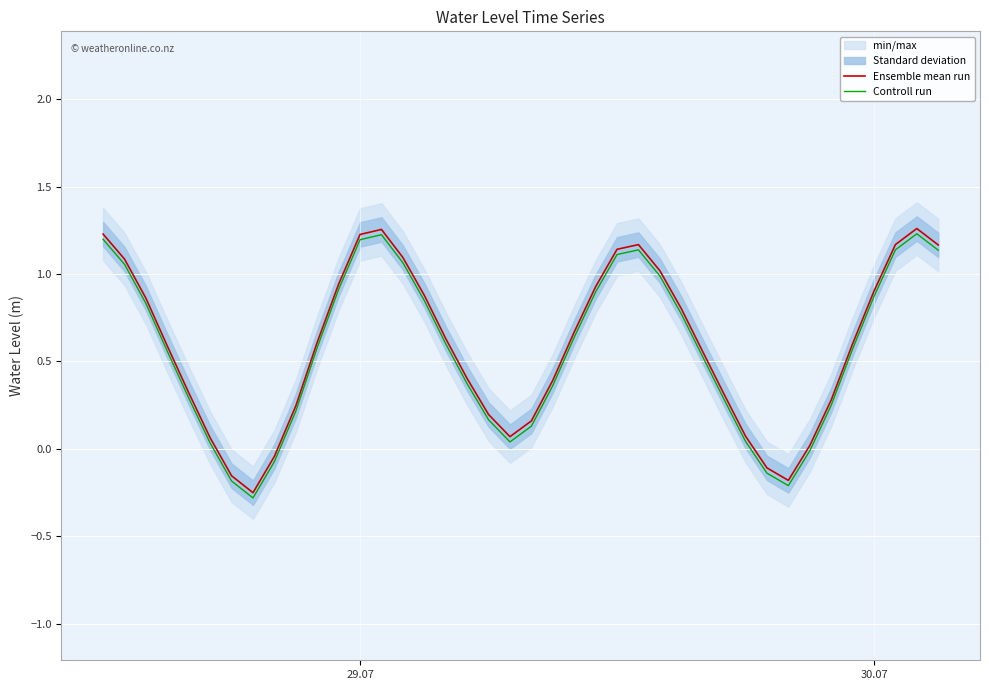

What is the maximum value for Controll run?

1.2